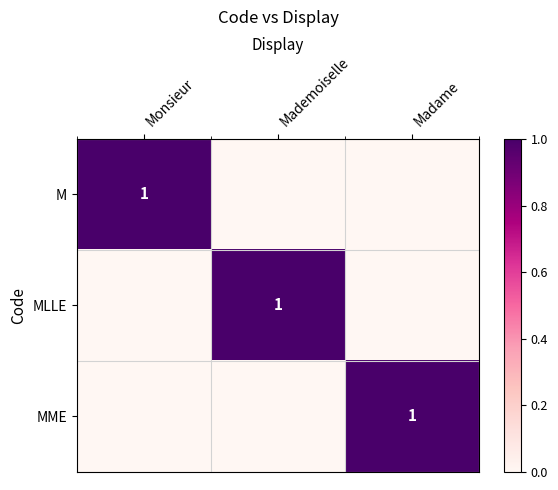

Is it true that MLLE equals 2 at Mademoiselle?

False